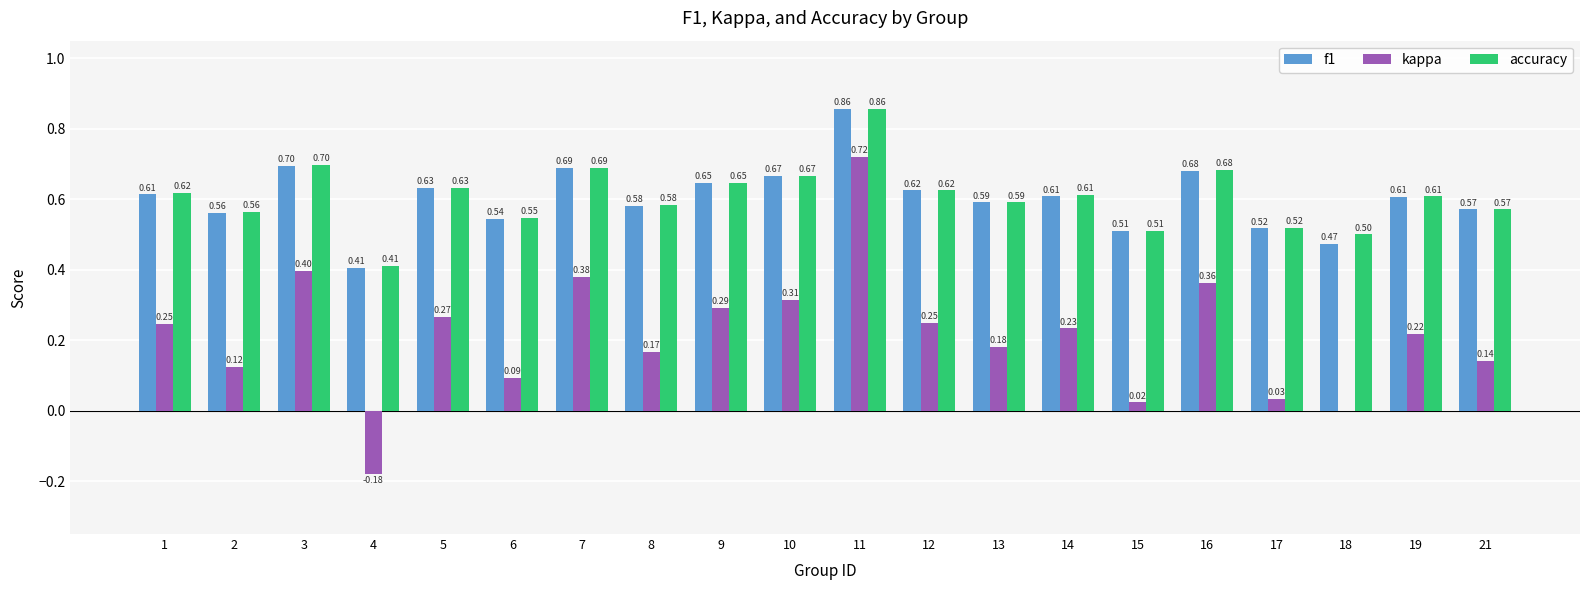

Which series has the largest total across all categories?

accuracy